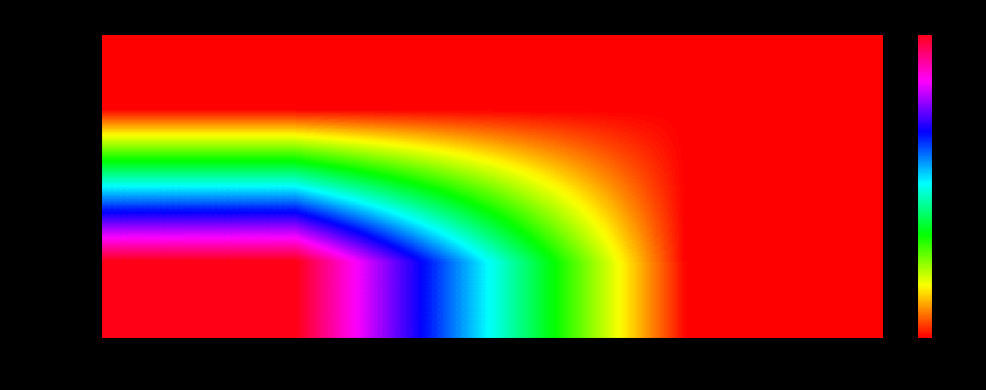

Which has a higher value, 1 or 0?

1